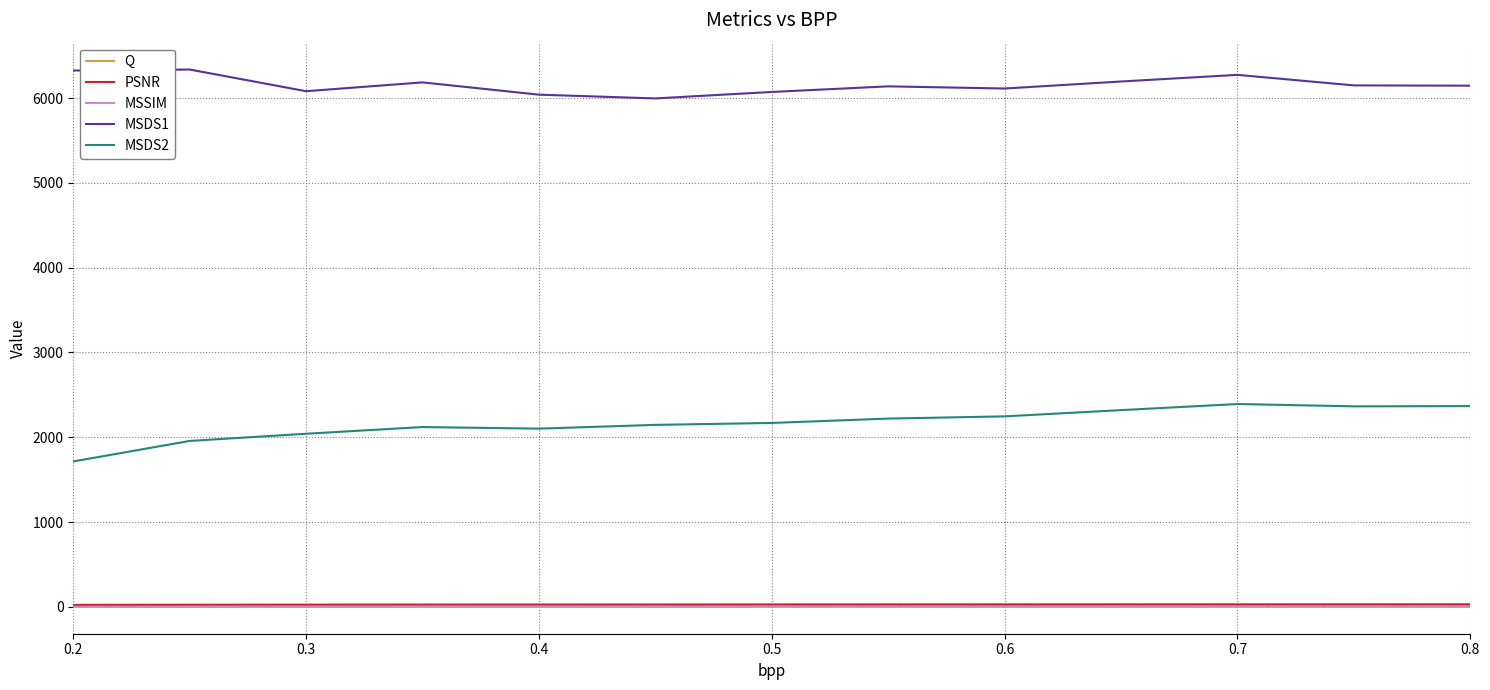

True or false: MSDS1 and MSSIM cross at least once.

False